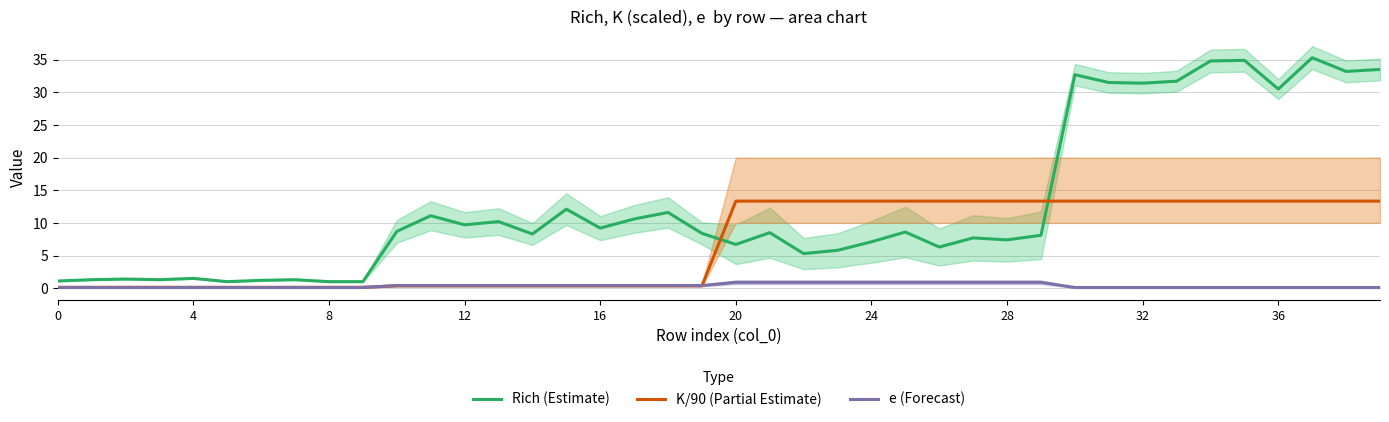

Rank the series at 15 from lowest to highest value.

K/90 (Partial Estimate), e (Forecast), Rich (Estimate)